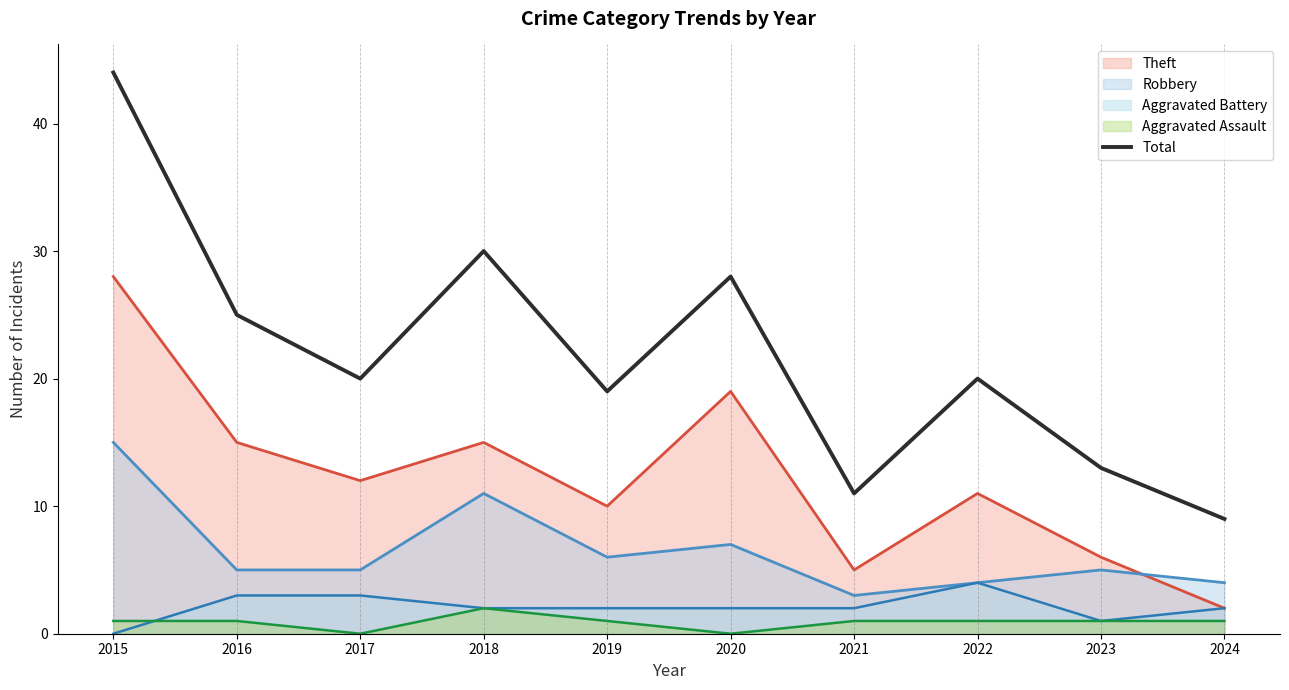

Which series has the largest range (max minus min)?

Total